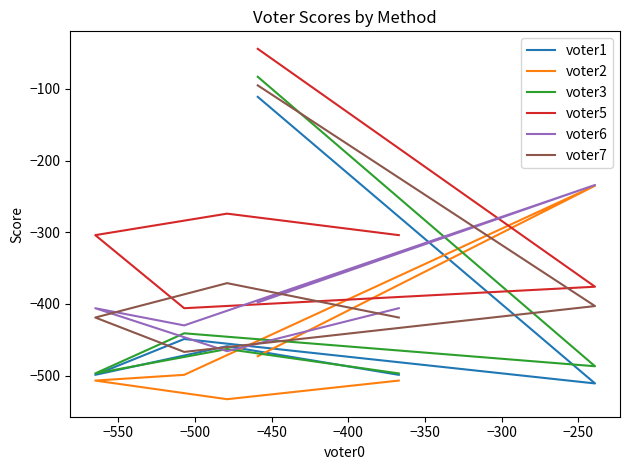

How many data points does each series have?

6